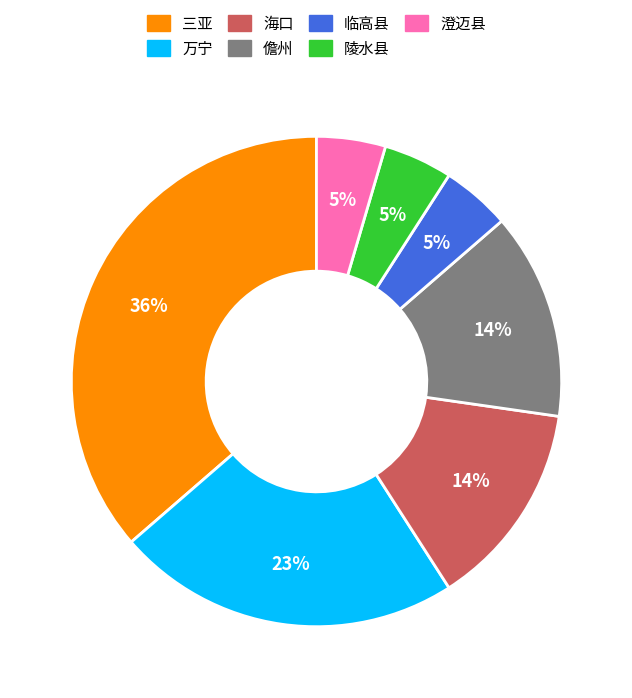

Is there a majority slice in this chart?

No